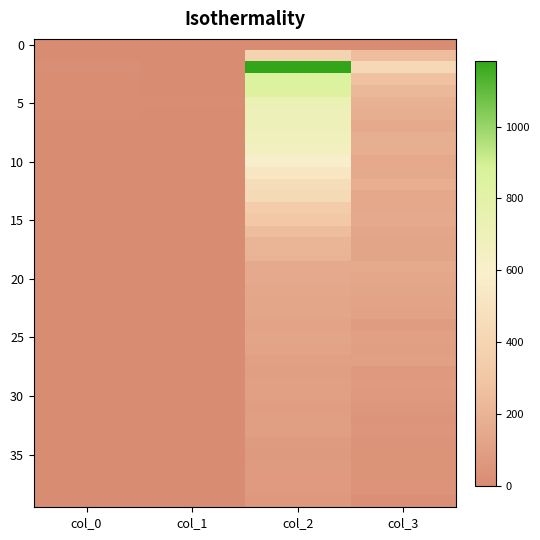

At how many categories does at least one series exceed 639?

1